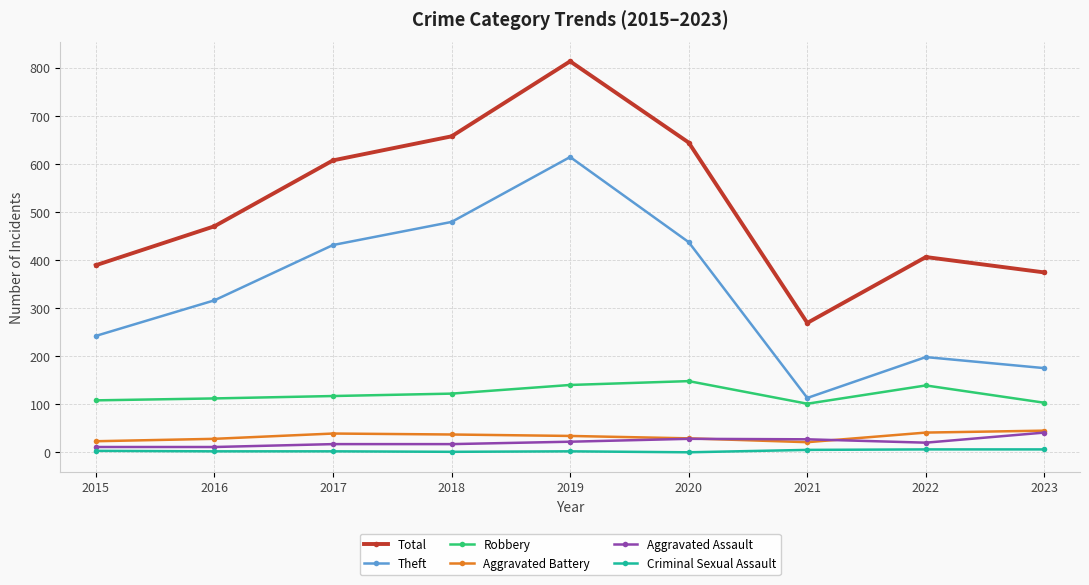

What is the sum of the Aggravated Assault values at 2015 and 2018?

28